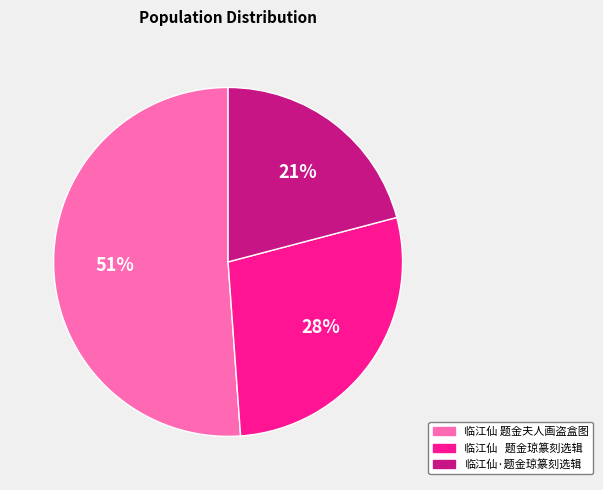

To the nearest percent, what is the difference between the largest and smallest slice percentages?

30%